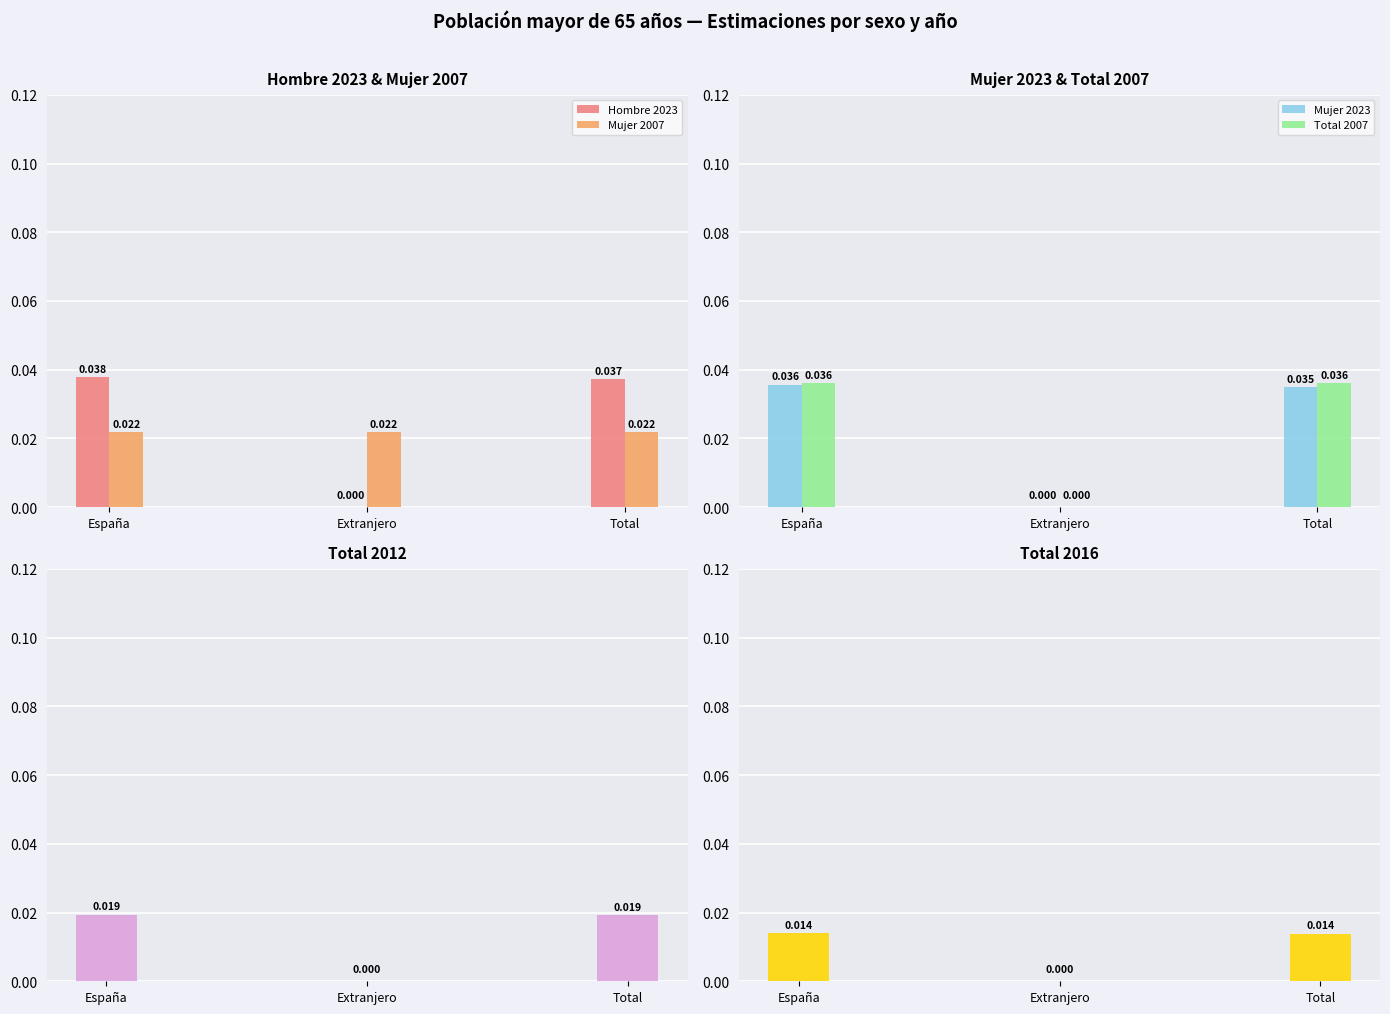

At which label is Hombre 2023 closest to 0?

Extranjero